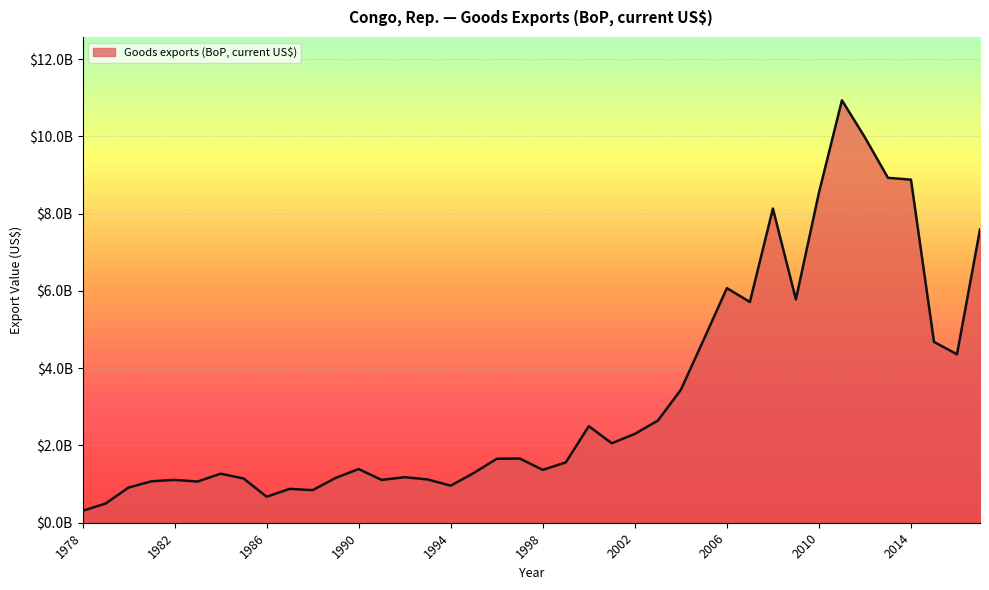

At which category does the data reach its first local peak?

1982